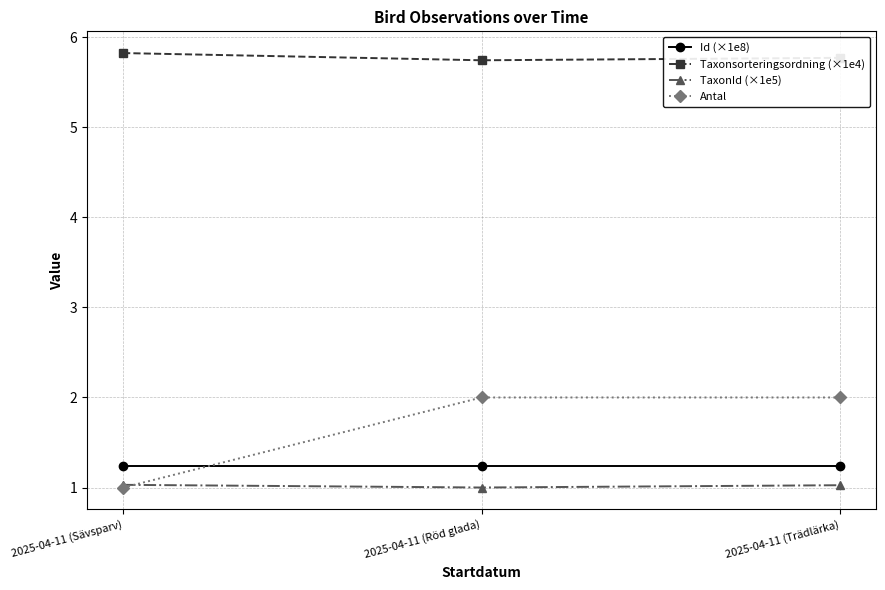

What is the sum of the Taxonsorteringsordning (×1e4) values at 2025-04-11 (Trädlärka) and 2025-04-11 (Röd glada)?

11.5